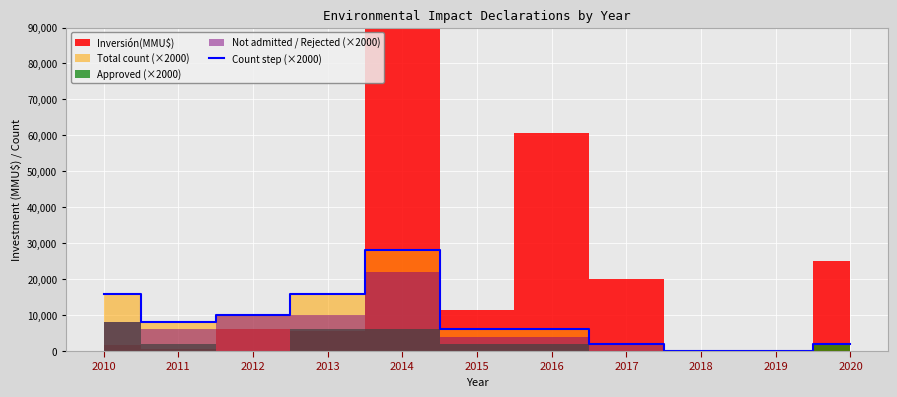

Approximately how many times larger is the value at 2013 compared to 2017?

8.0